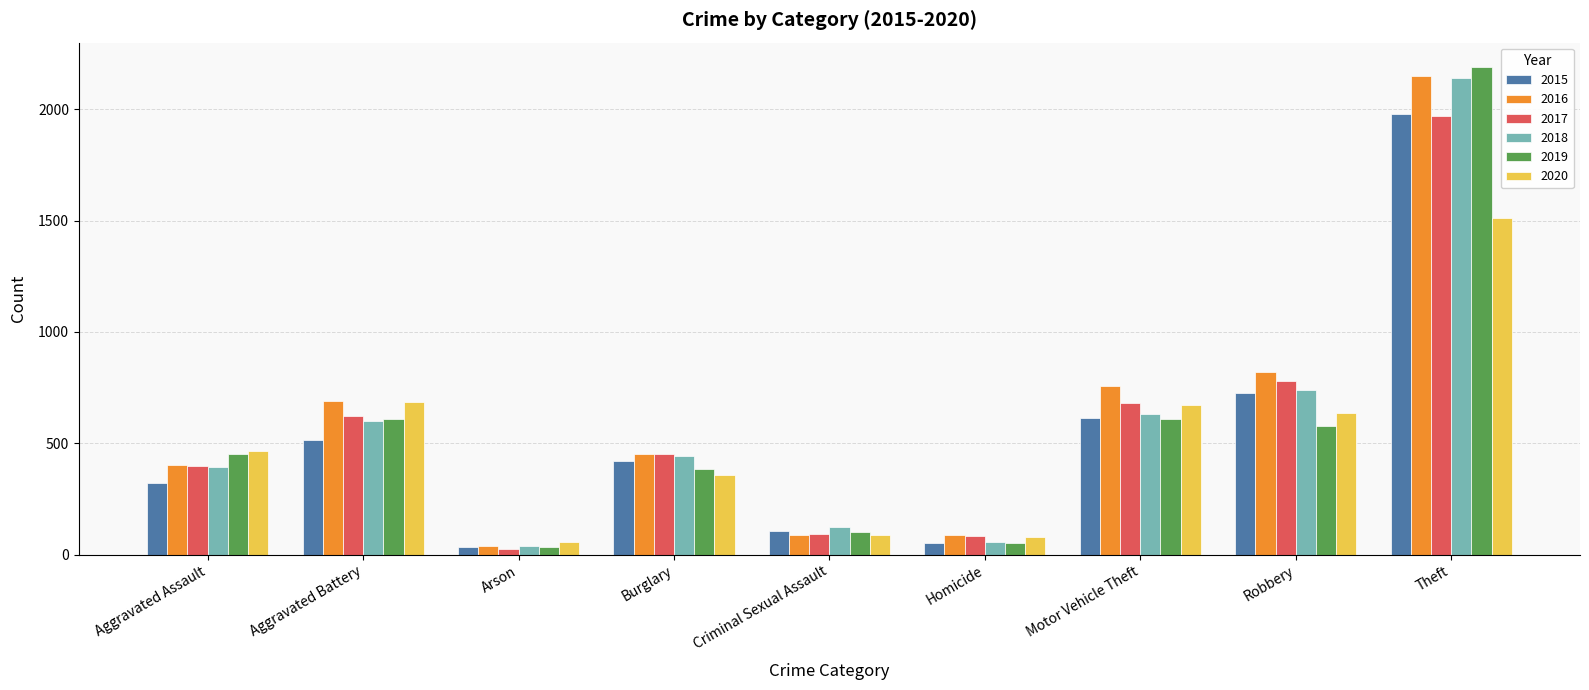

Is it true that 2018 equals 600 at Aggravated Battery?

True